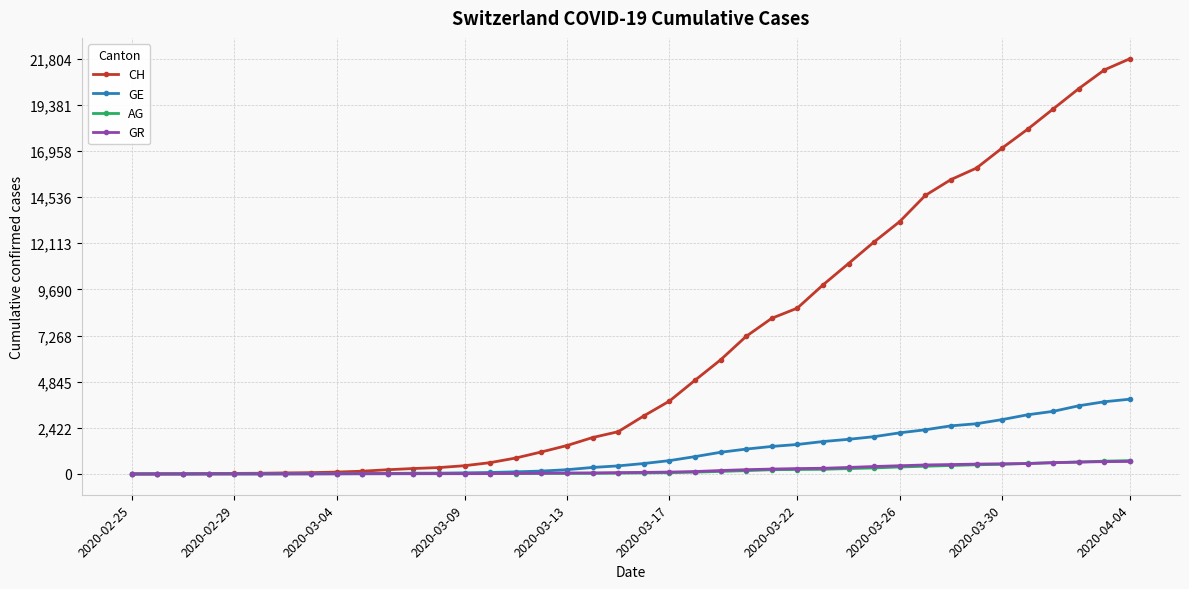

Which series has the largest range (max minus min)?

CH